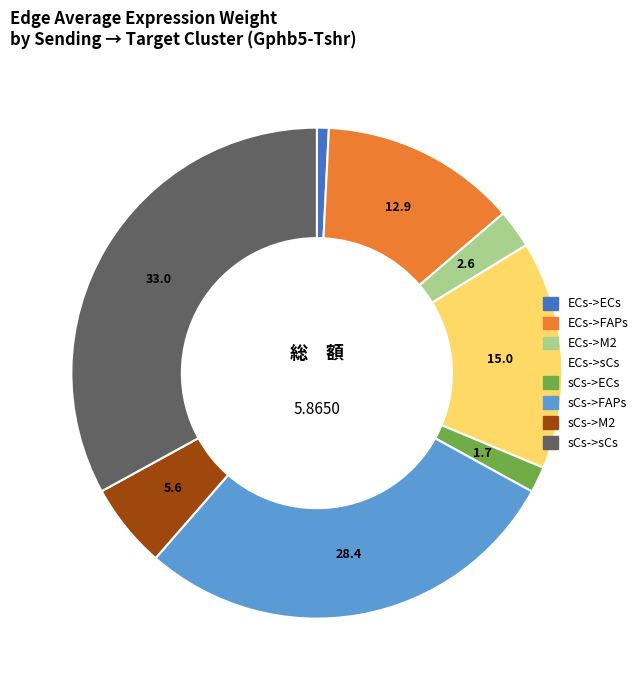

The ECs->sCs slice represents 21% of the pie. True or false?

False